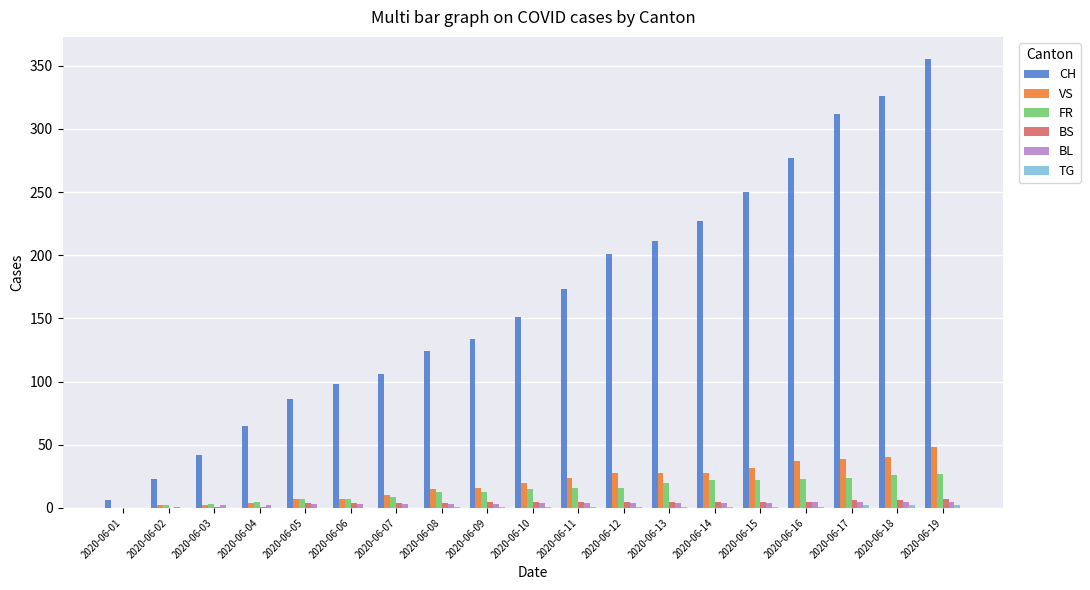

What is the sum of all BL values?

64